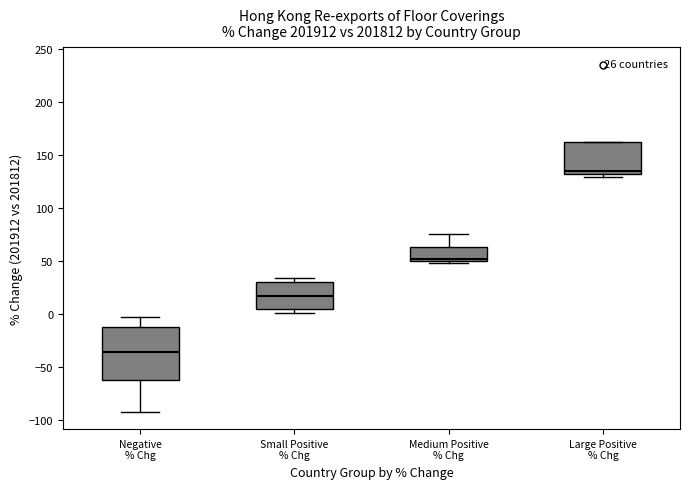

Which box's median line is the lowest?

Negative % Chg